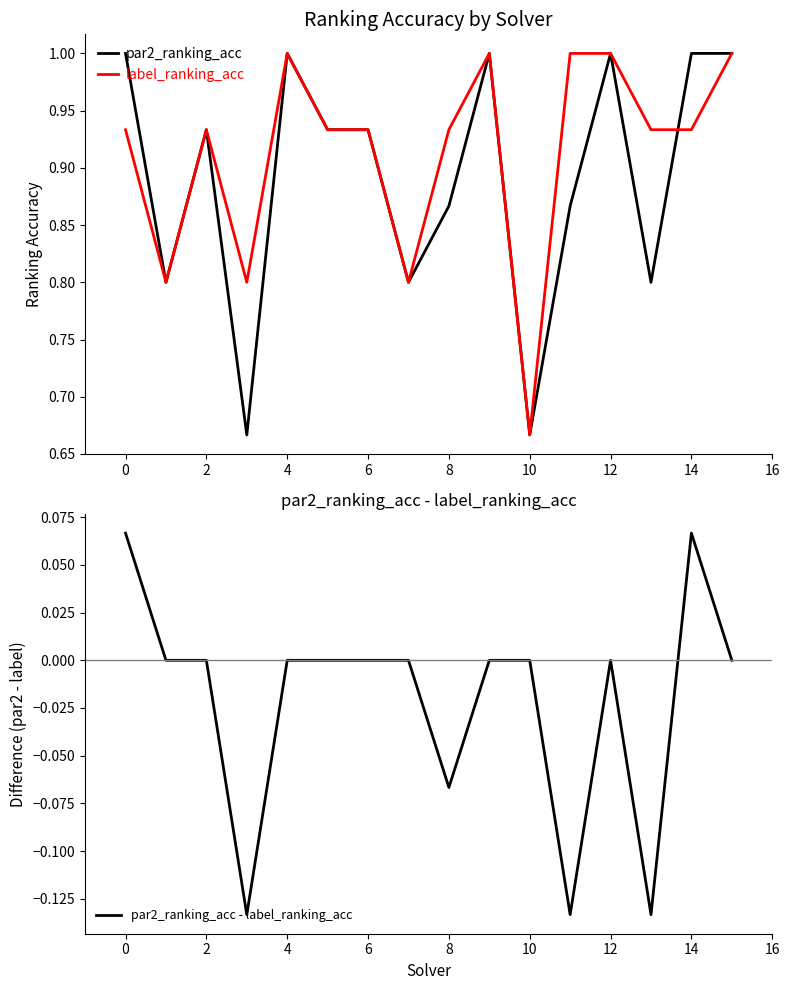

True or false: par2_ranking_acc - label_ranking_acc and par2_ranking_acc cross at least once.

False